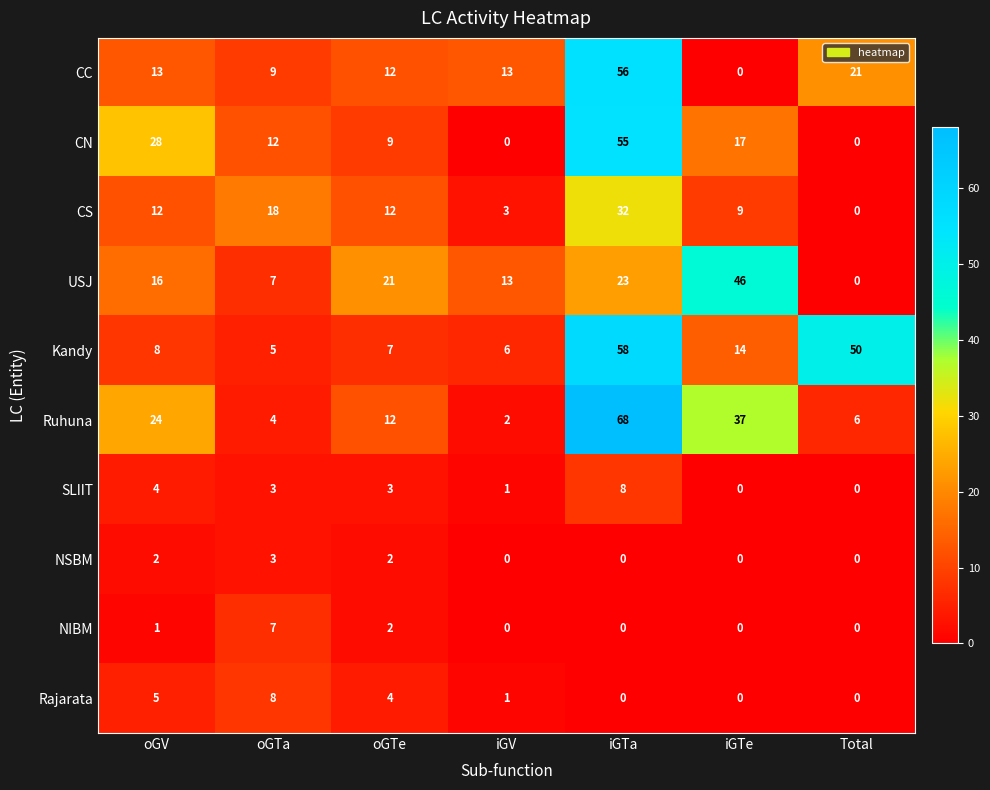

At which label is SLIIT closest to 4?

oGV